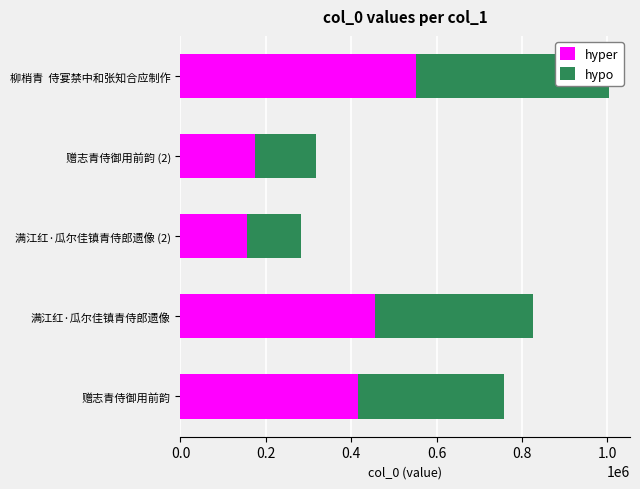

Which series has the largest total across all categories?

hyper